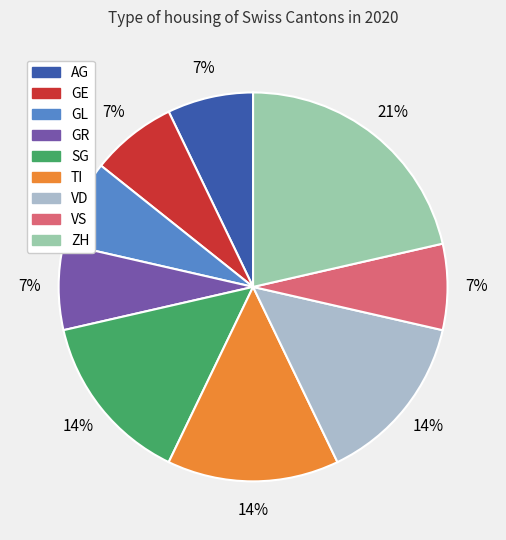

True or false: AG accounts for 73% of the total.

False